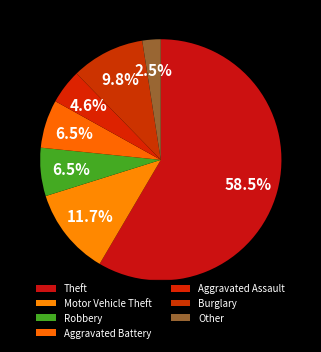

Which category has the biggest portion of the pie?

Theft